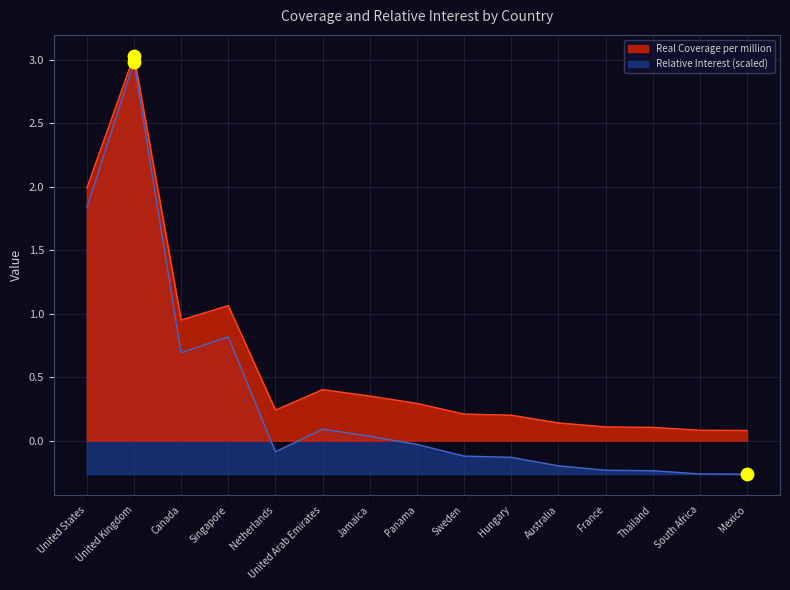

What are all the series names shown in the legend?

Real Coverage per million, Relative Interest (scaled)